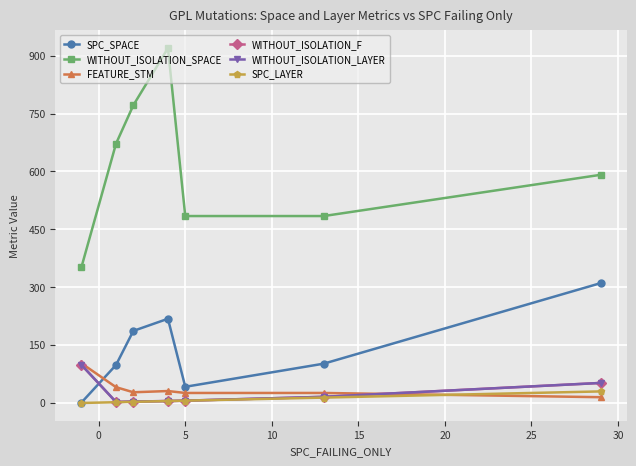

At how many categories does at least one series exceed 797?

1